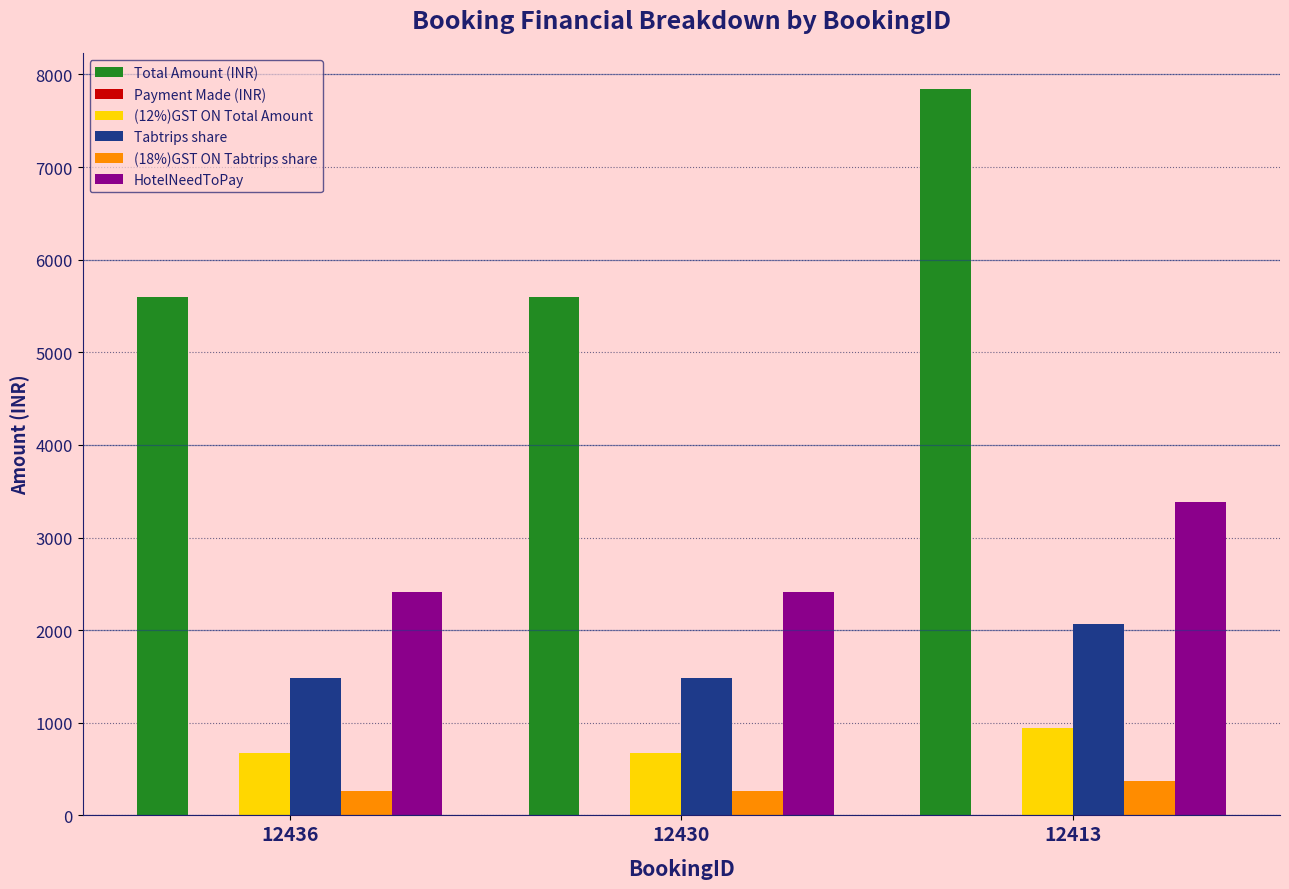

What is the sum of the (18%)GST ON Tabtrips share values at 12430 and 12436?

532.2